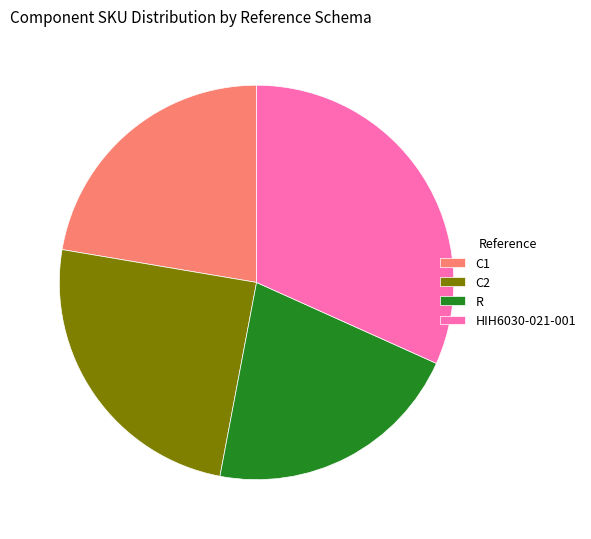

True or false: HIH6030-021-001 accounts for 38% of the total.

False